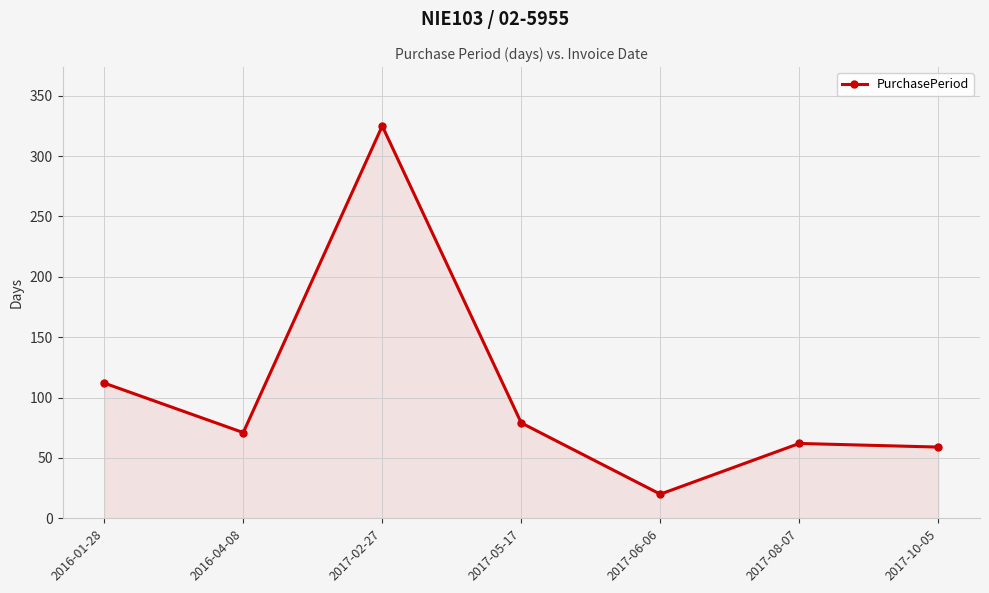

How many lines are shown in the chart?

1